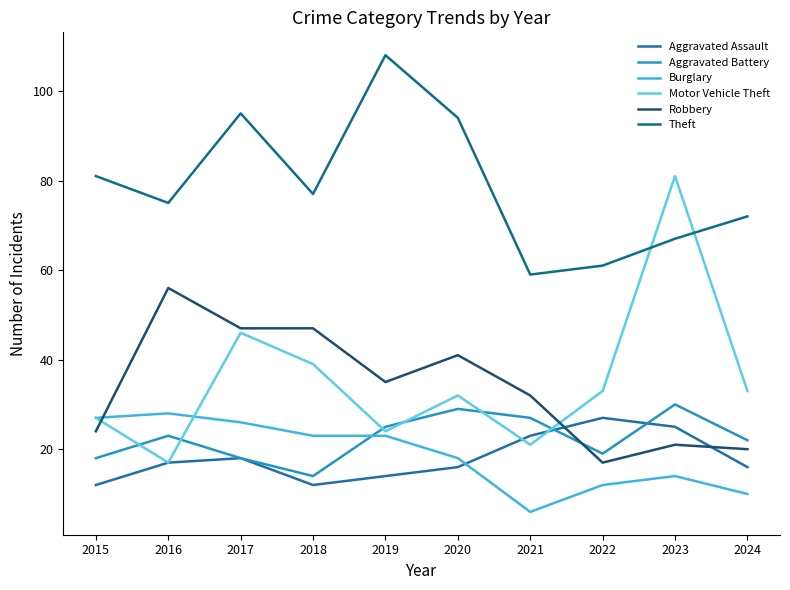

Reading right to left, what are all the values shown in this chart?

Aggravated Assault: 16	25	27	23	16	14	12	18	17	12
Aggravated Battery: 22	30	19	27	29	25	14	18	23	18
Burglary: 10	14	12	6	18	23	23	26	28	27
Motor Vehicle Theft: 33	81	33	21	32	24	39	46	17	27
Robbery: 20	21	17	32	41	35	47	47	56	24
Theft: 72	67	61	59	94	108	77	95	75	81